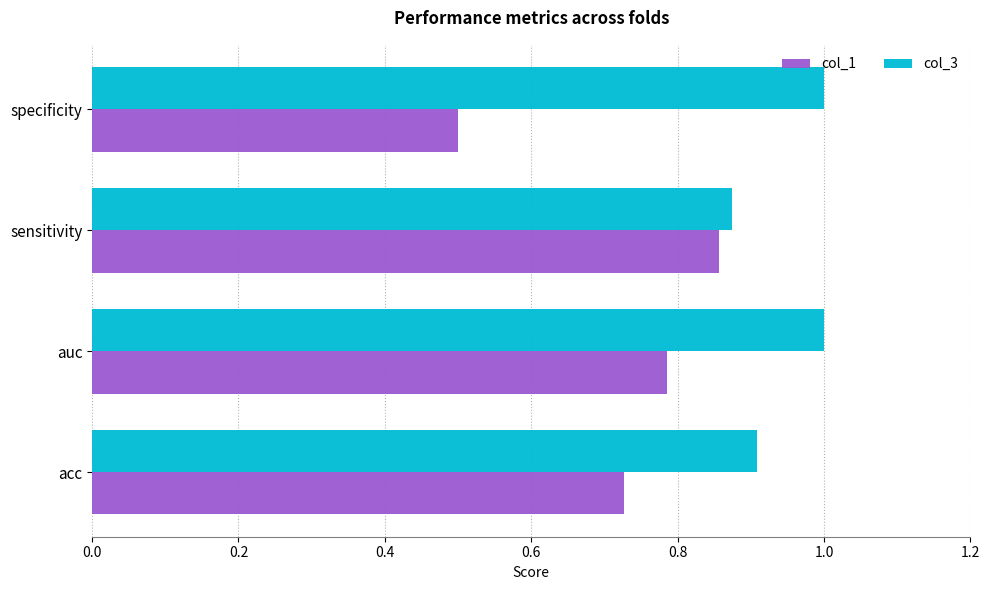

How many distinct data groups are displayed?

2